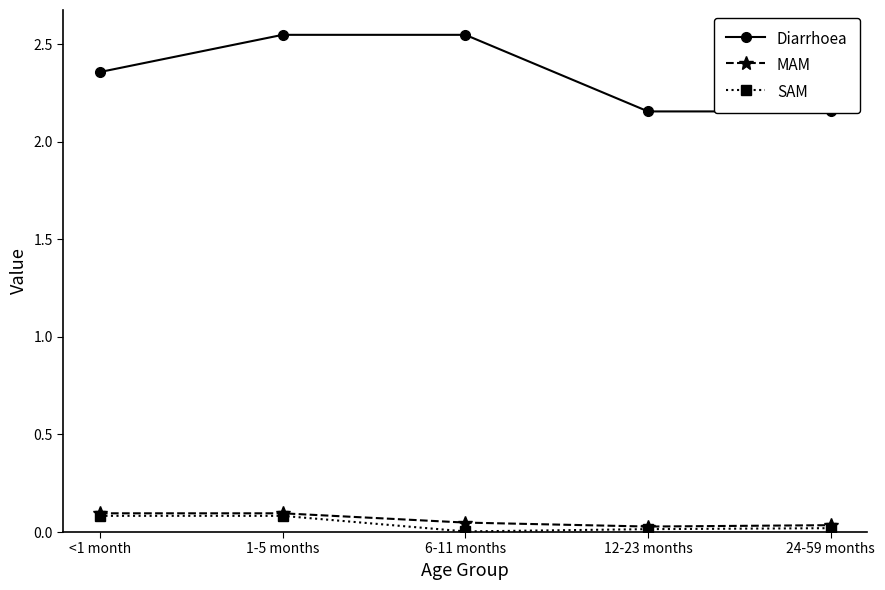

The Diarrhoea series shows 2.5 at 1-5 months. True or false?

True